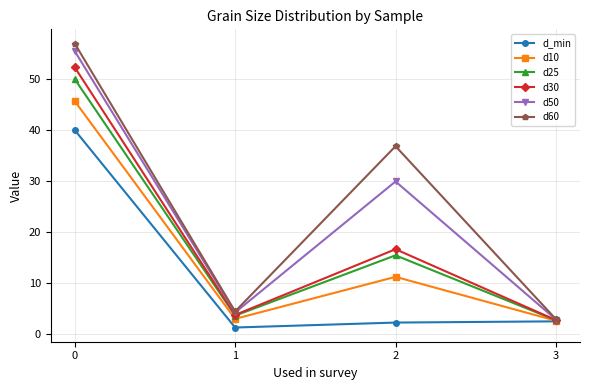

The value of d60 at 0 is 57.0. True or false?

True